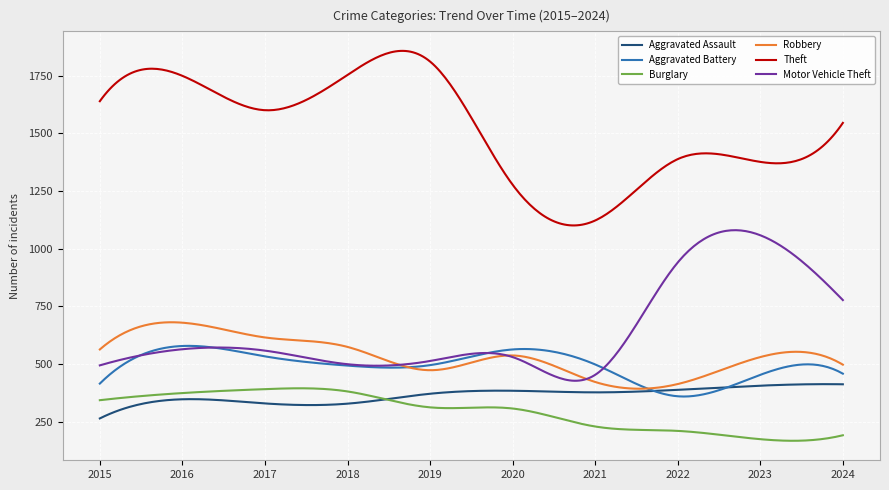

What is the highest value of the Motor Vehicle Theft series?

1080.0